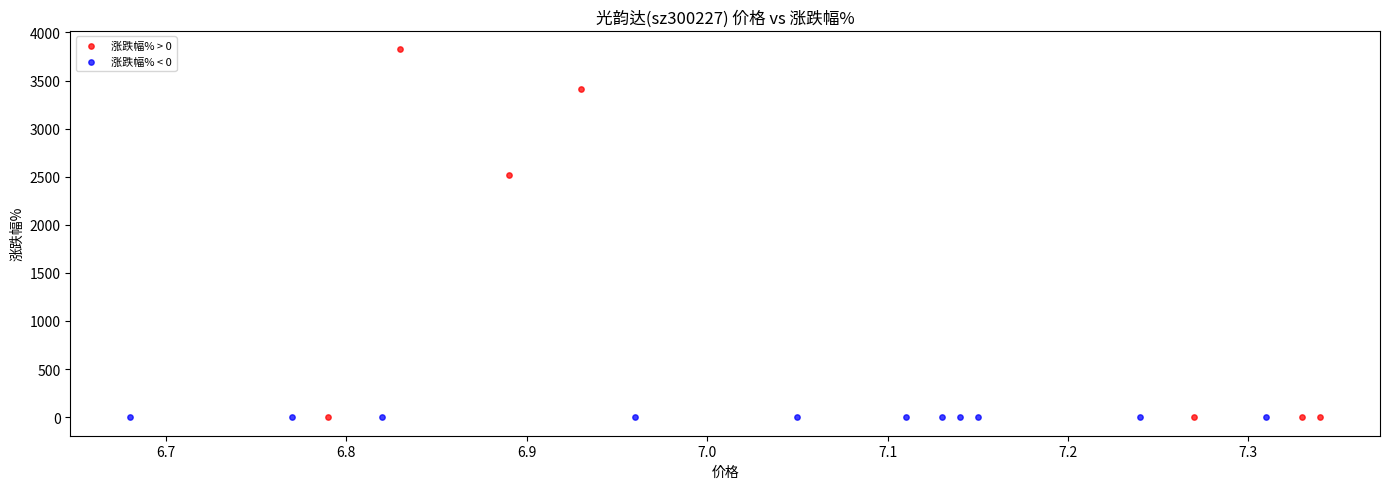

Which series reaches the maximum Y coordinate?

涨跌幅% > 0